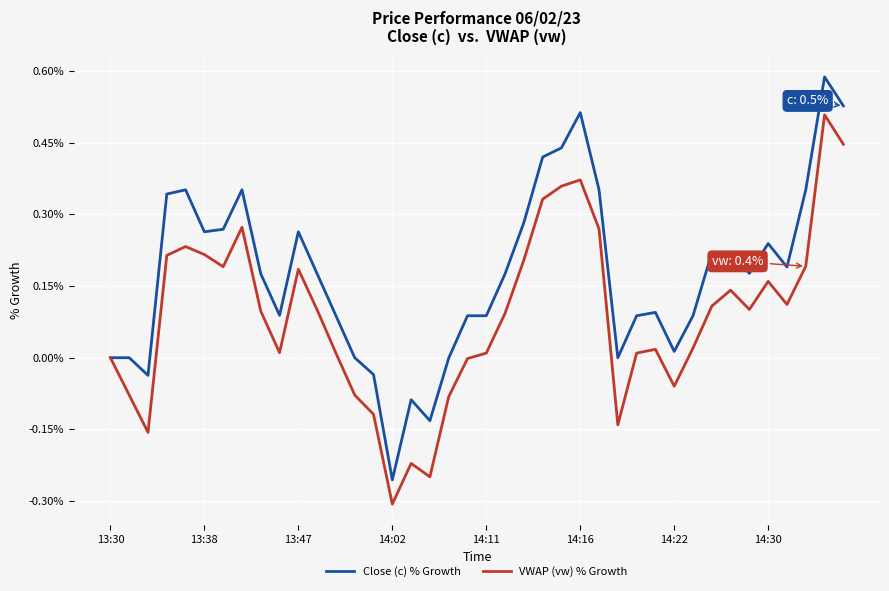

Which series has the largest total across all categories?

Close (c) % Growth